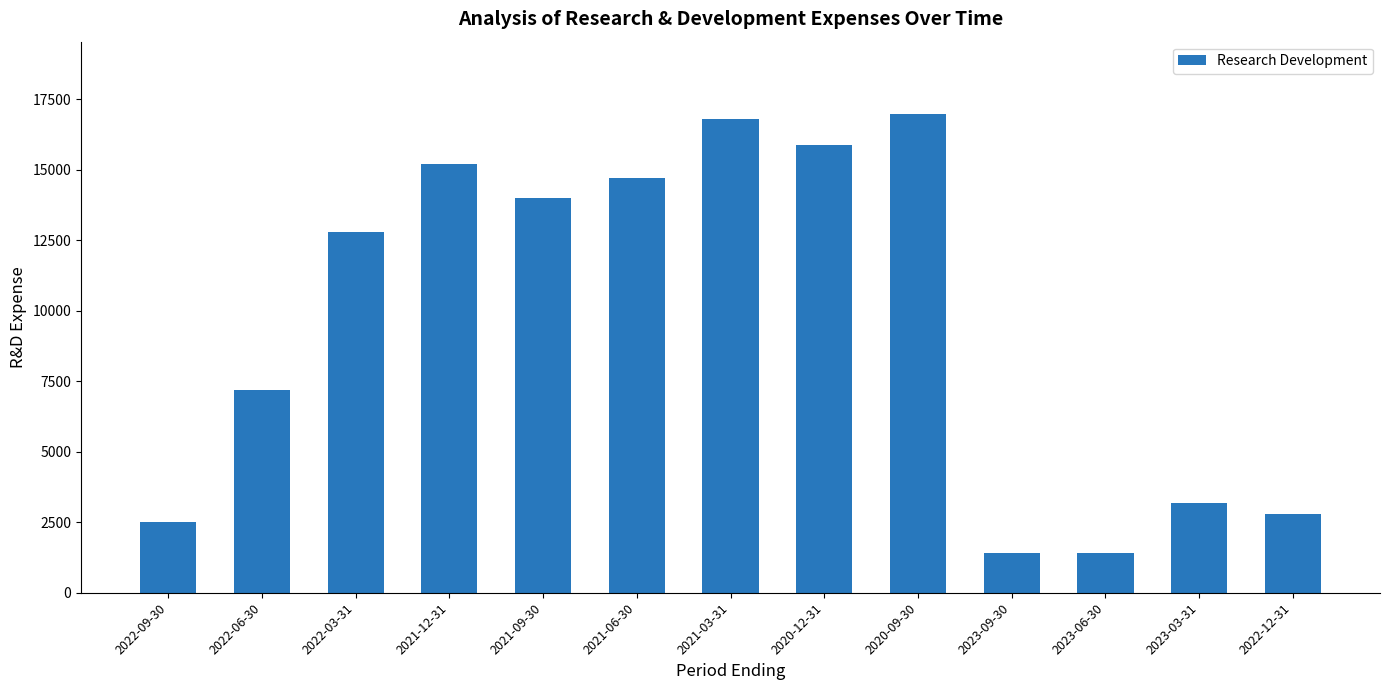

What is the approximate value at 2022-03-31, to the nearest 50?

12800